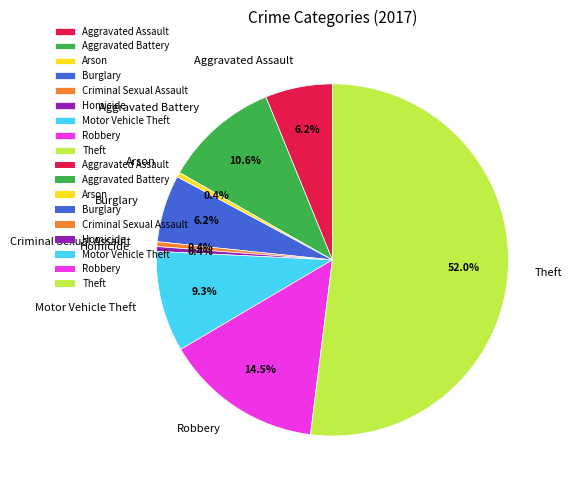

To the nearest percent, what is the difference between the largest and smallest slice percentages?

52%